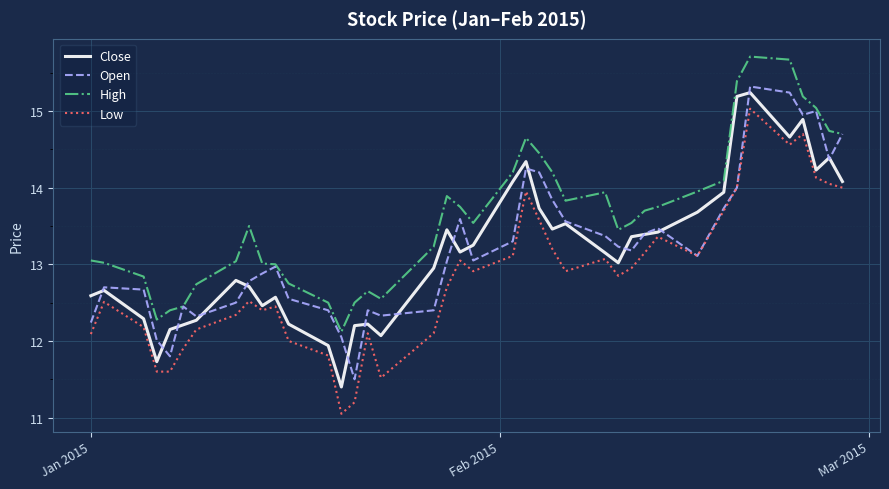

What is the maximum value for Low?

15.0